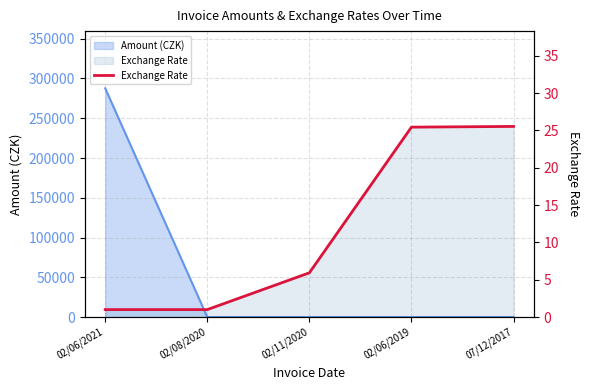

The chart shows a value of 14.7 at 07/12/2017. True or false?

False